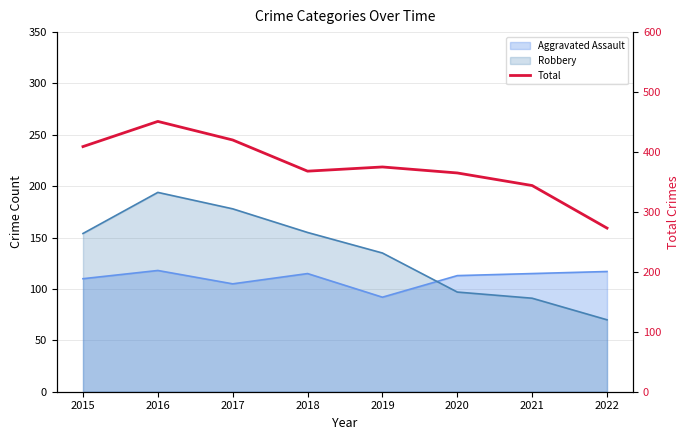

Reading left to right, transcribe all the data shown in this chart.

2015=409	2016=451	2017=420	2018=368	2019=375	2020=365	2021=344	2022=273